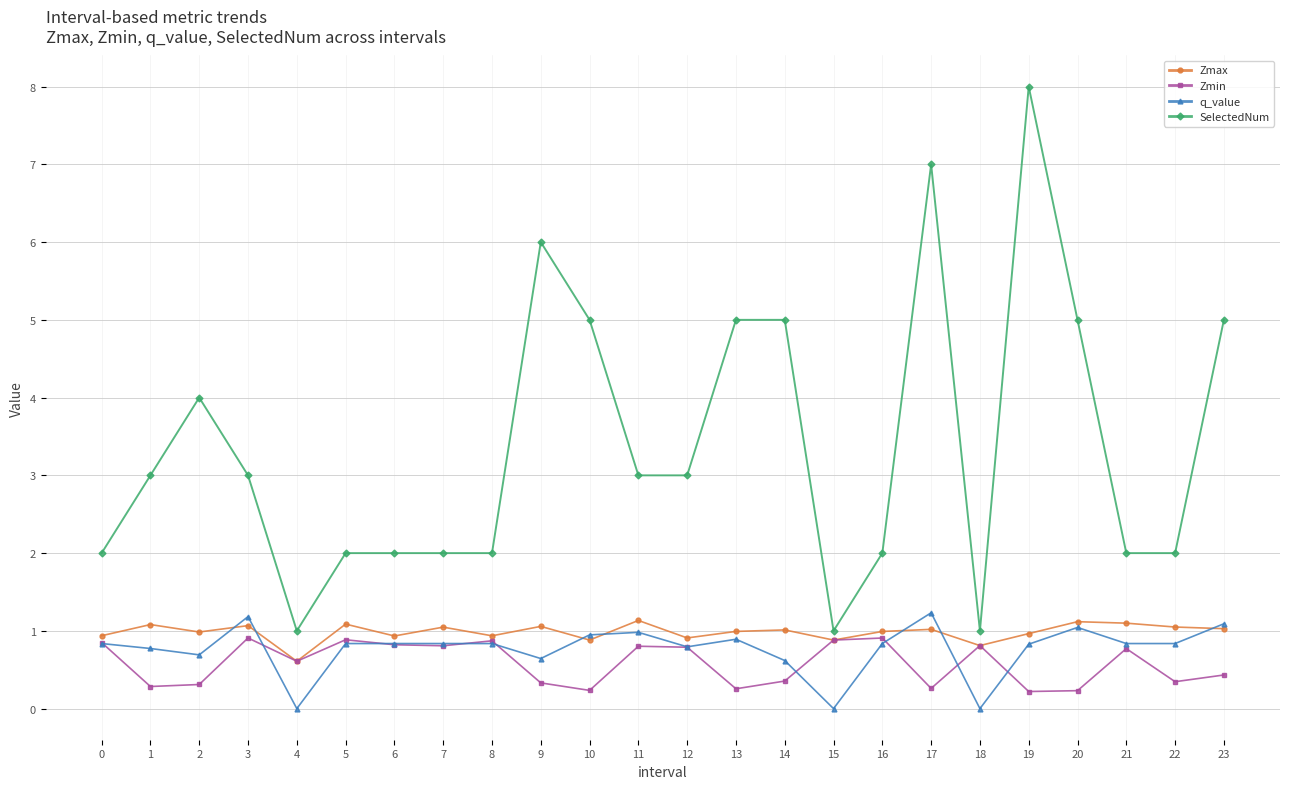

What is the average value of the Zmin series?

0.6